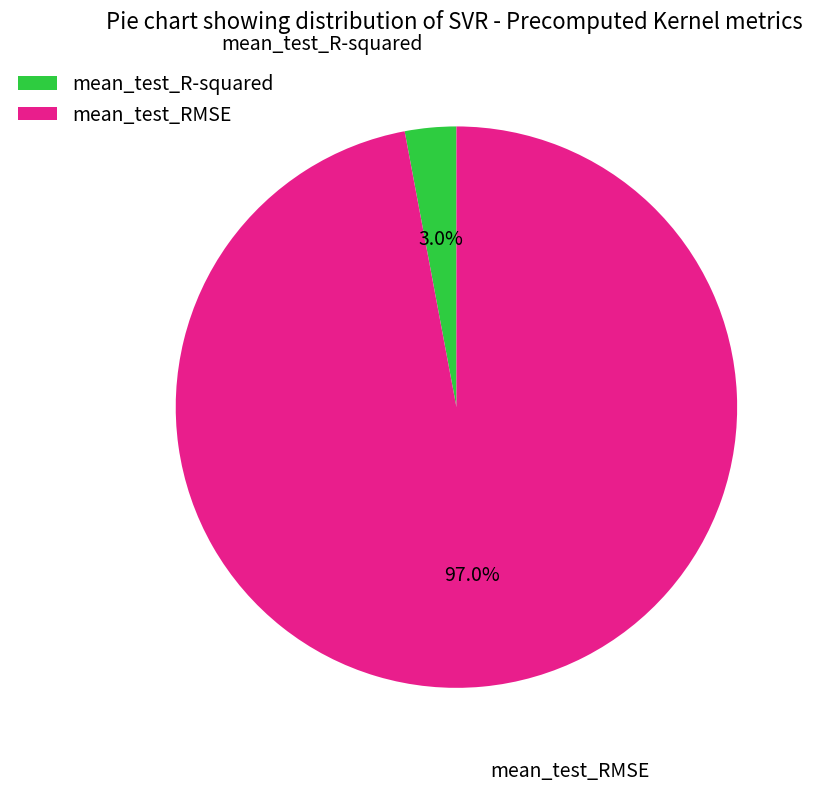

The mean_test_RMSE slice represents 97% of the pie. True or false?

True